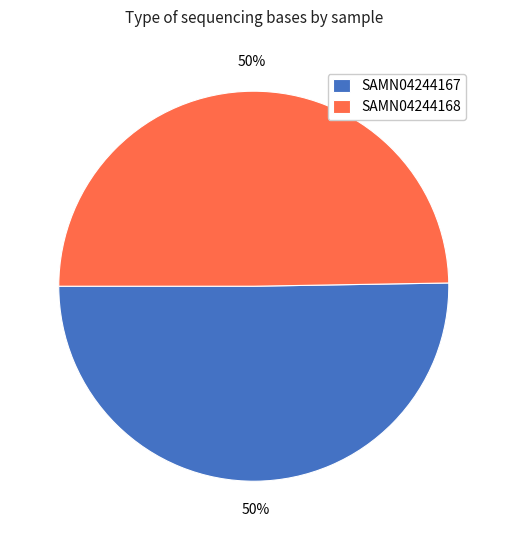

Approximately how many times larger is the value at SAMN04244168 compared to SAMN04244167?

1.0